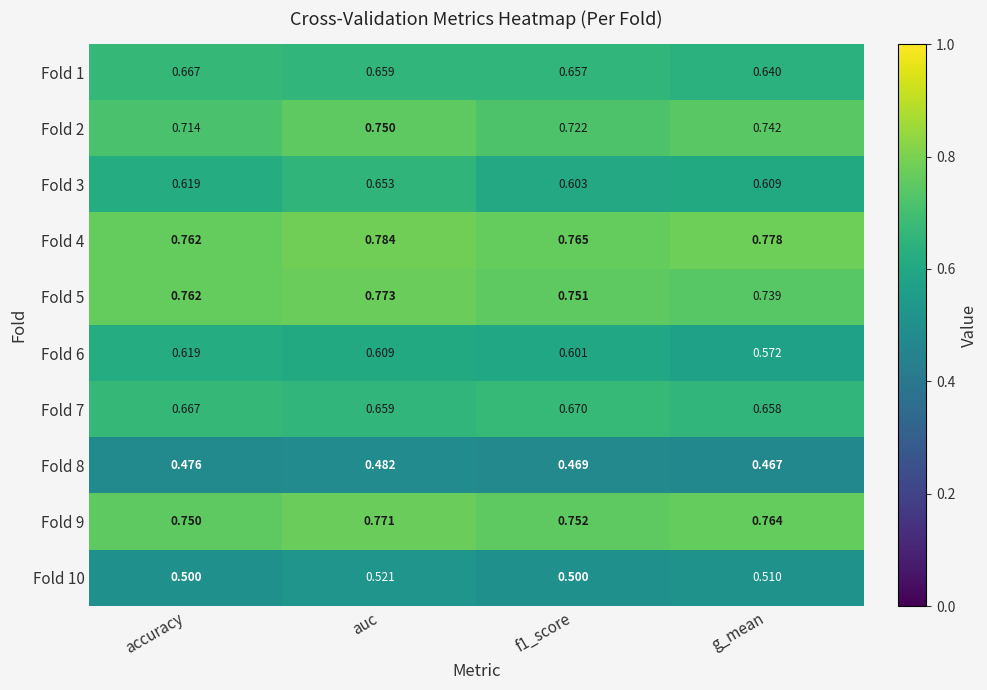

At which label is Fold 7 closest to 0?

g_mean